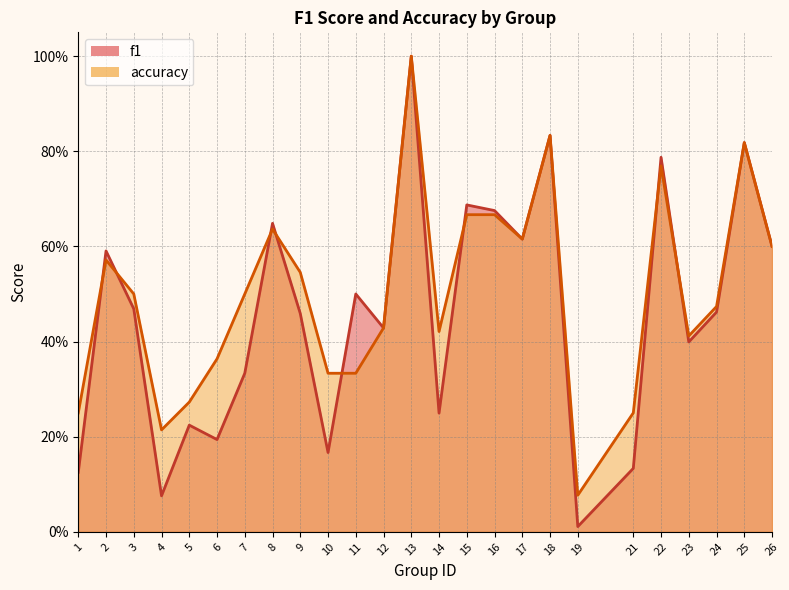

Which series ends up on top after the final intersection of accuracy and f1?

accuracy